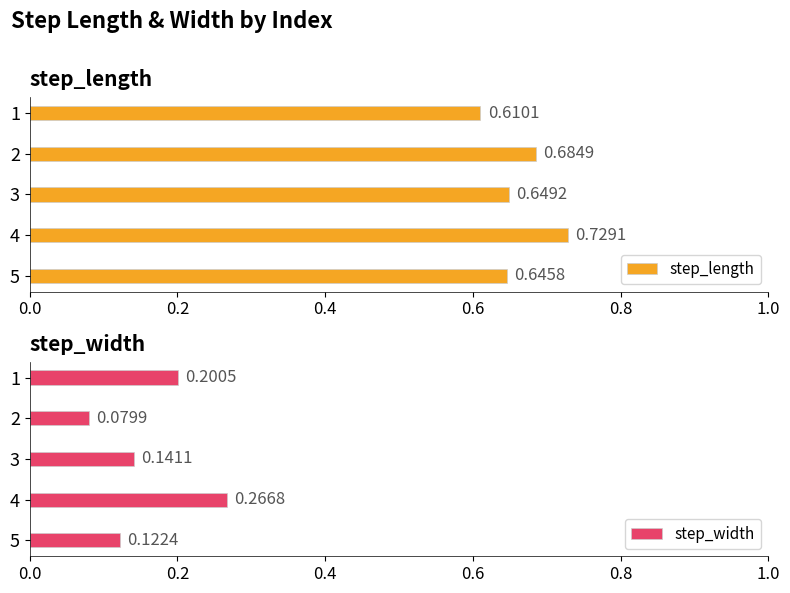

Is it true that step_length equals 0.2 at 5?

False